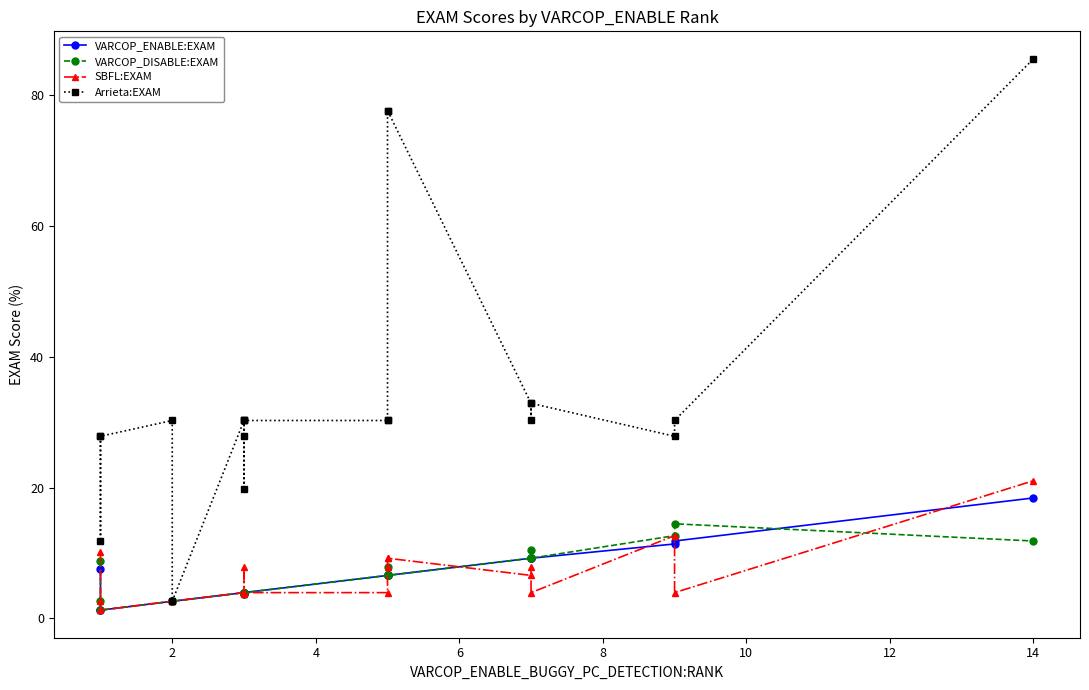

How many values in the SBFL:EXAM series are below 3?

4